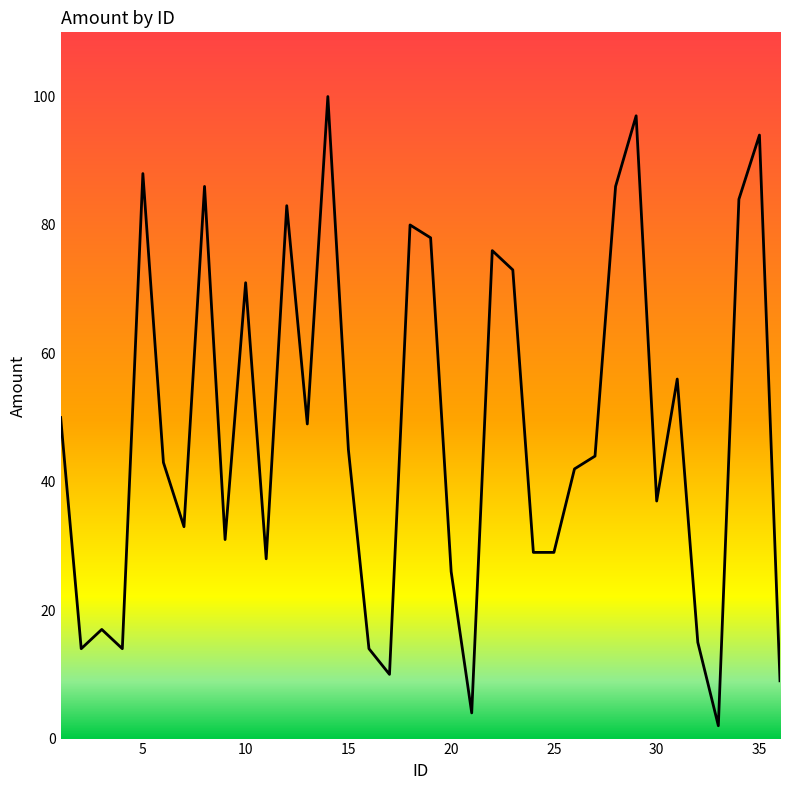

Reading left to right, extract all data points from this chart.

1=50	2=14	3=17	4=14	5=88	6=43	7=33	8=86	9=31	10=71	11=28	12=83	13=49	14=100	15=45	16=14	17=10	18=80	19=78	20=26	21=4	22=76	23=73	24=29	25=29	26=42	27=44	28=86	29=97	30=37	31=56	32=15	33=2	34=84	35=94	36=9